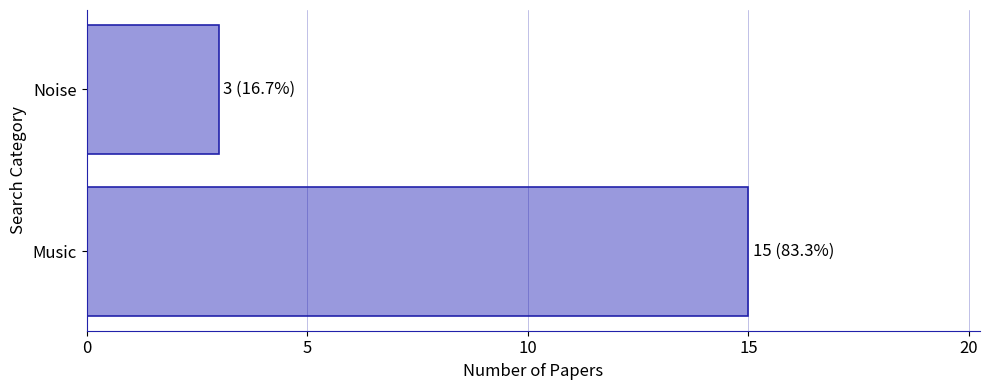

Reading bottom to top, what are all the values shown in this chart?

15	3